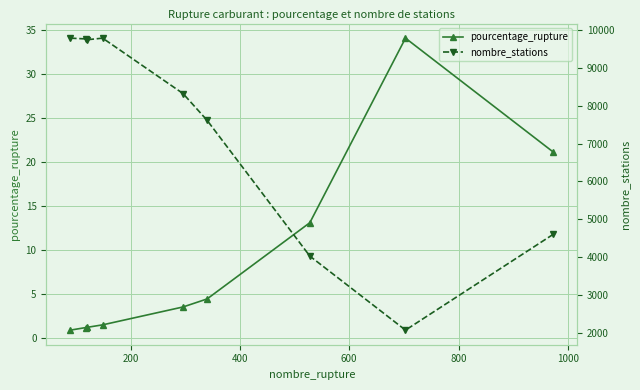

True or false: nombre_stations and pourcentage_rupture intersect in this chart.

False